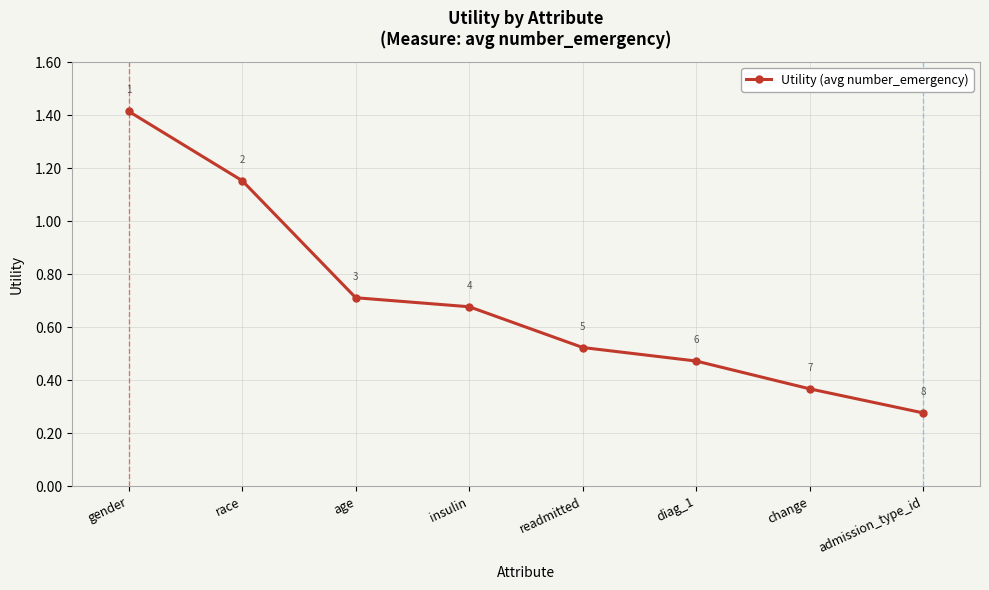

Is it true that the value at age is 0.2?

False